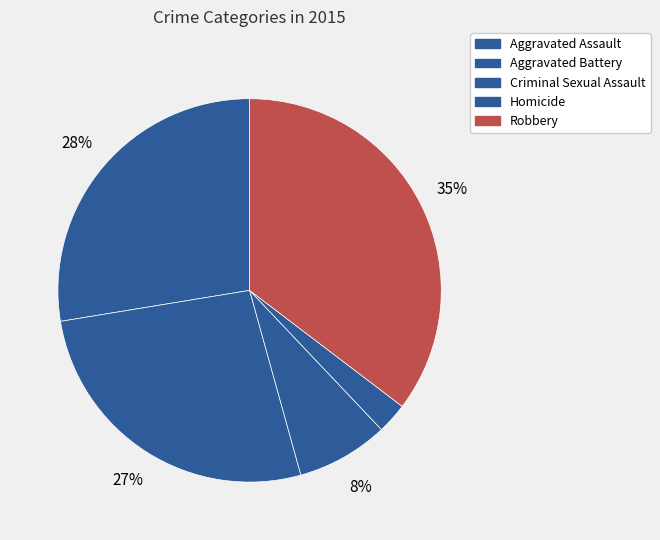

Is the sum of Aggravated Assault and Homicide greater than half?

No